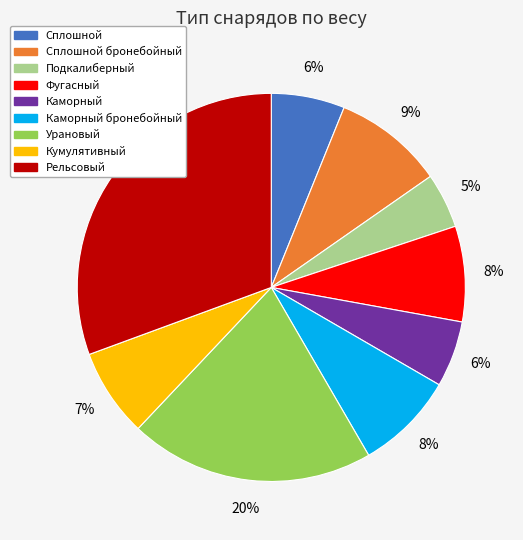

Does any single category account for the majority?

No